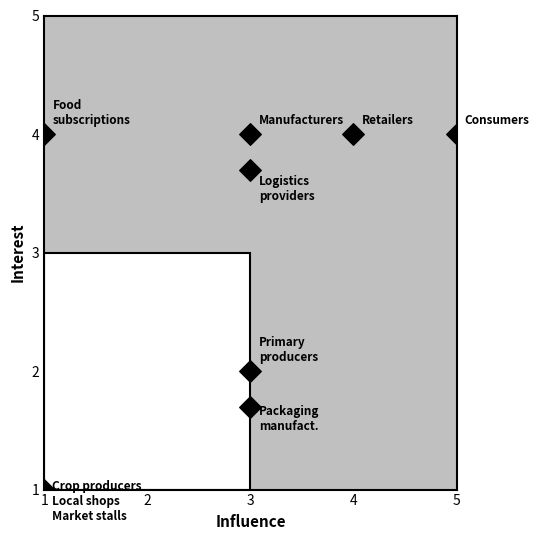

What is the average X value?

2.9